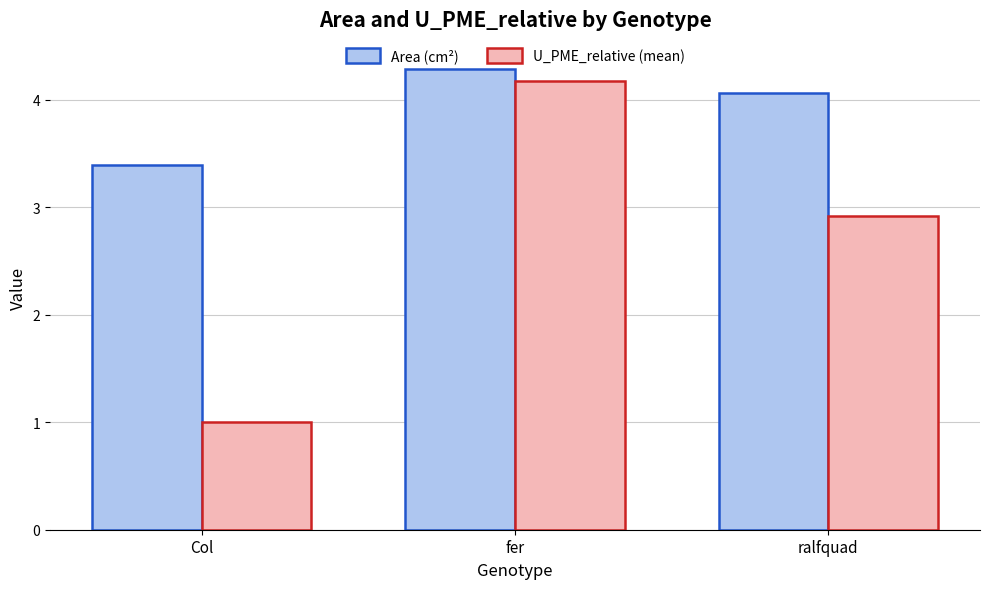

What is the total value across all series at Col?

4.4